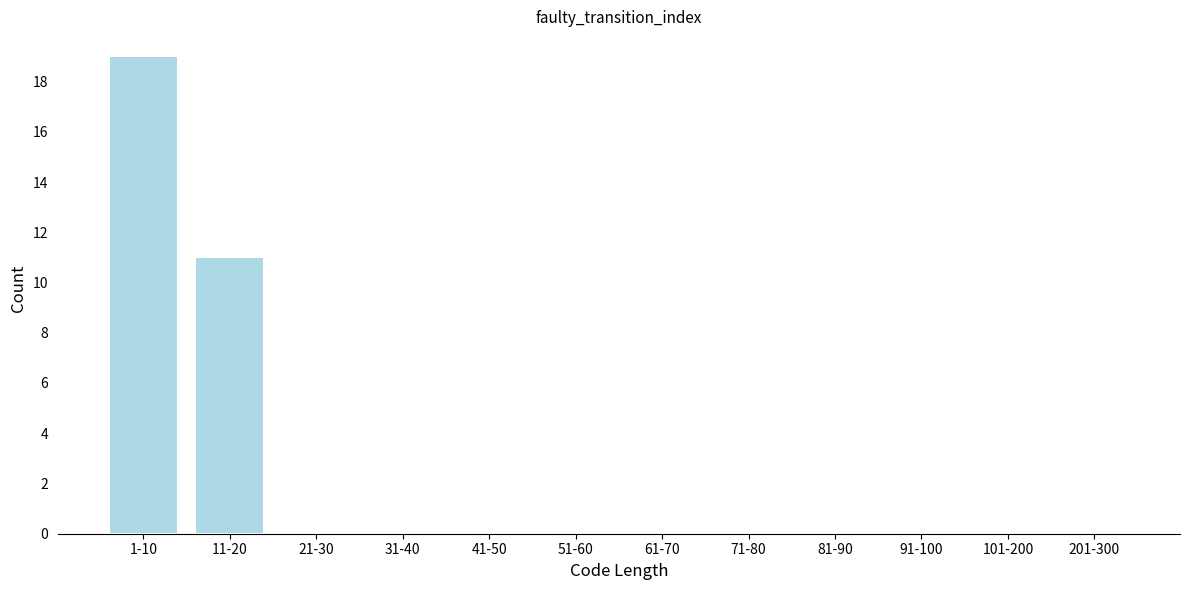

Reading left to right, what are all the values shown in this chart?

1-10=19	11-20=11	21-30=0	31-40=0	41-50=0	51-60=0	61-70=0	71-80=0	81-90=0	91-100=0	101-200=0	201-300=0